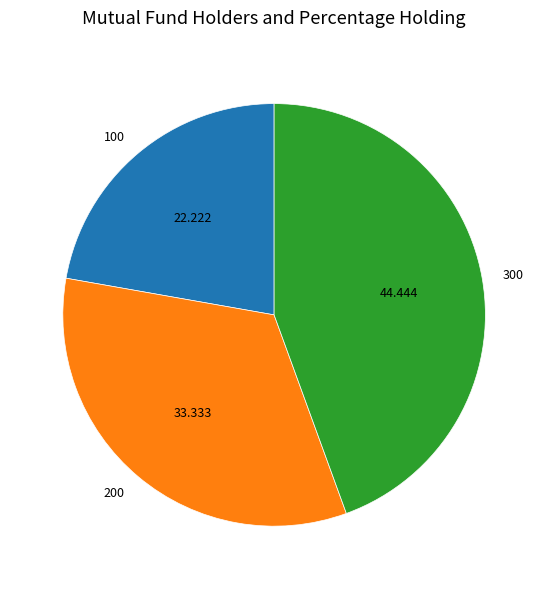

The 100 slice represents 22% of the pie. True or false?

True